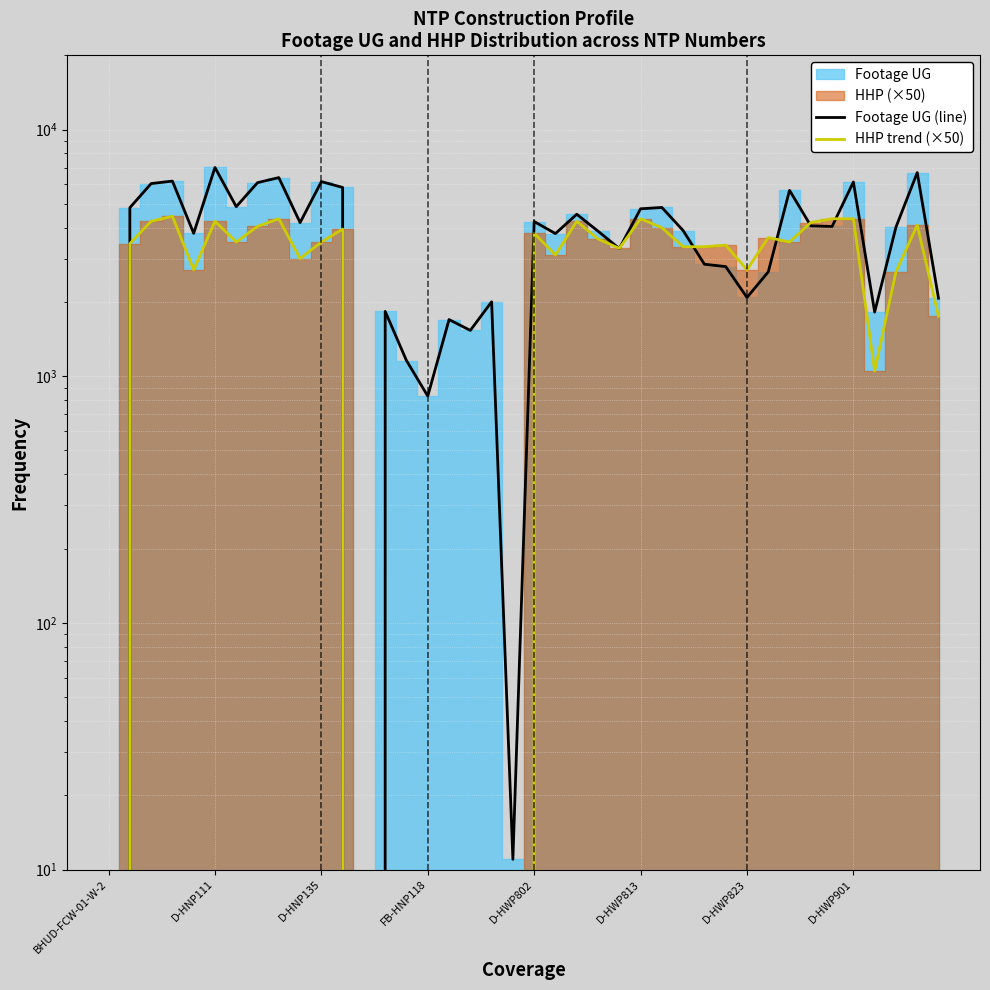

What position from the left is 33?

34